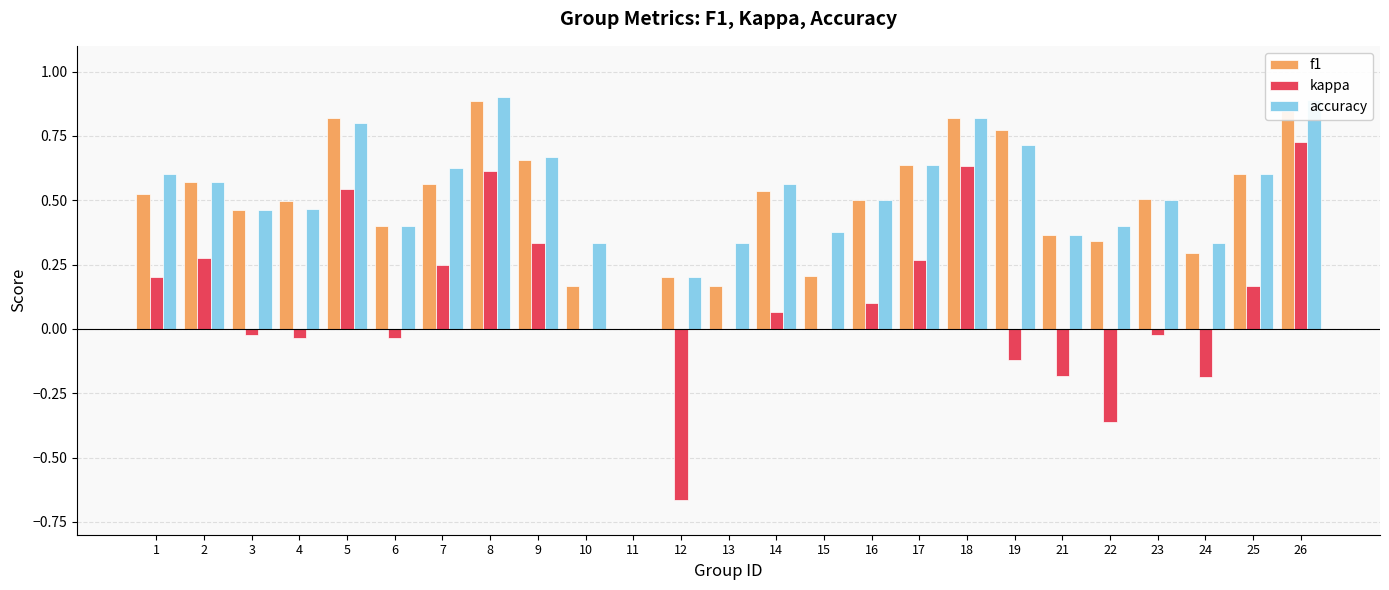

What is the maximum value shown in the chart?

0.9